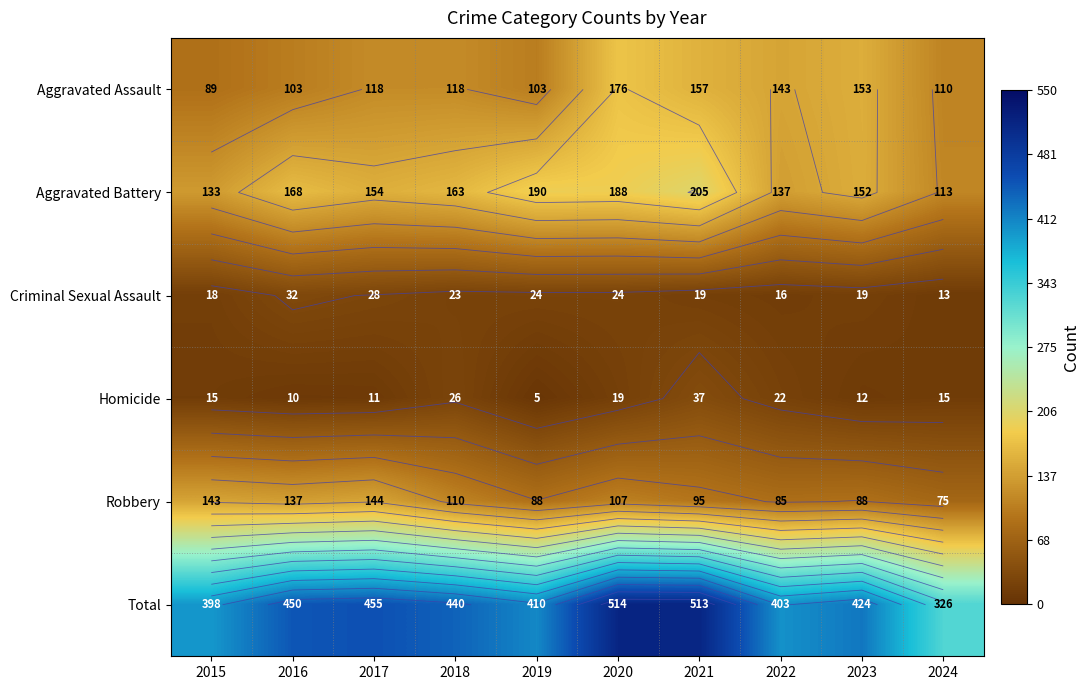

Which category has the highest value in the Total series?

2020